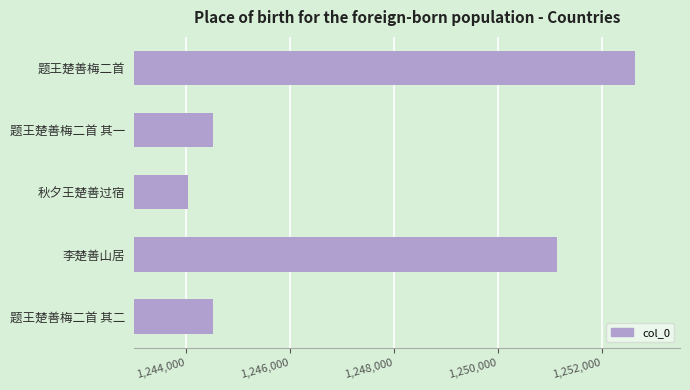

What is the difference between the values at 题王楚善梅二首 and 题王楚善梅二首 其一?

8108